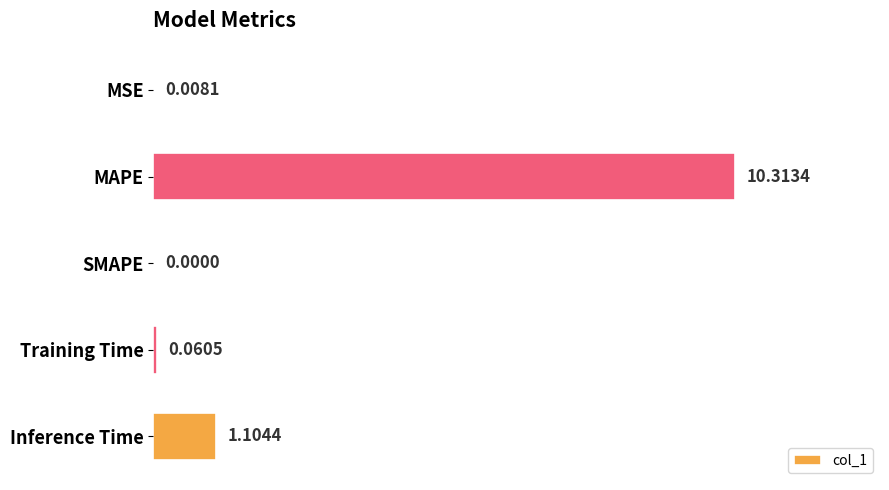

Where is the data nearest to the value 5?

Inference Time